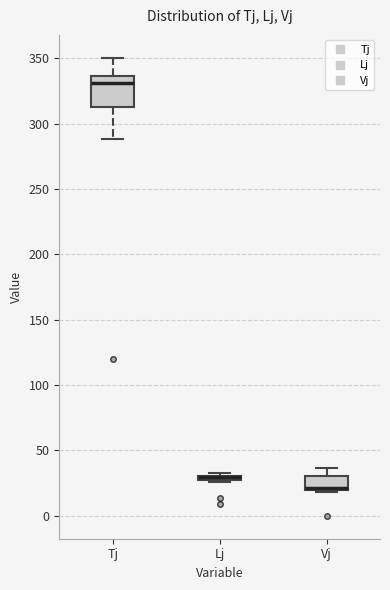

Where is the lower edge of the box for Lj on the y-axis? The values are not printed on the chart, so give them approximately, as read against the axis.

25